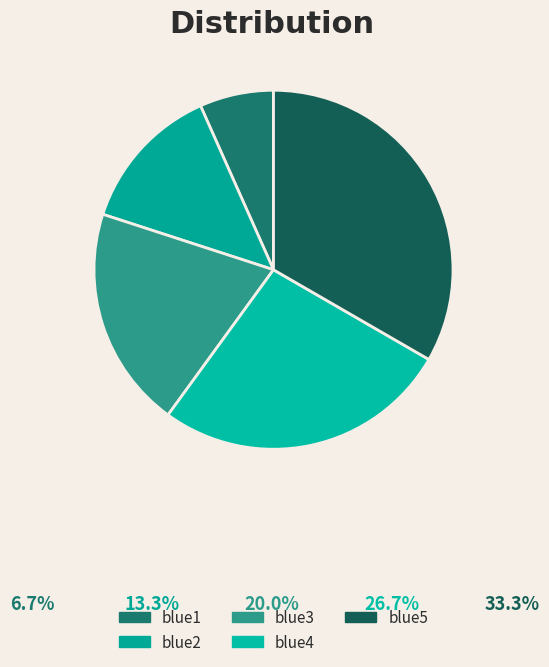

What percentage is NOT represented by blue2?

86.7%